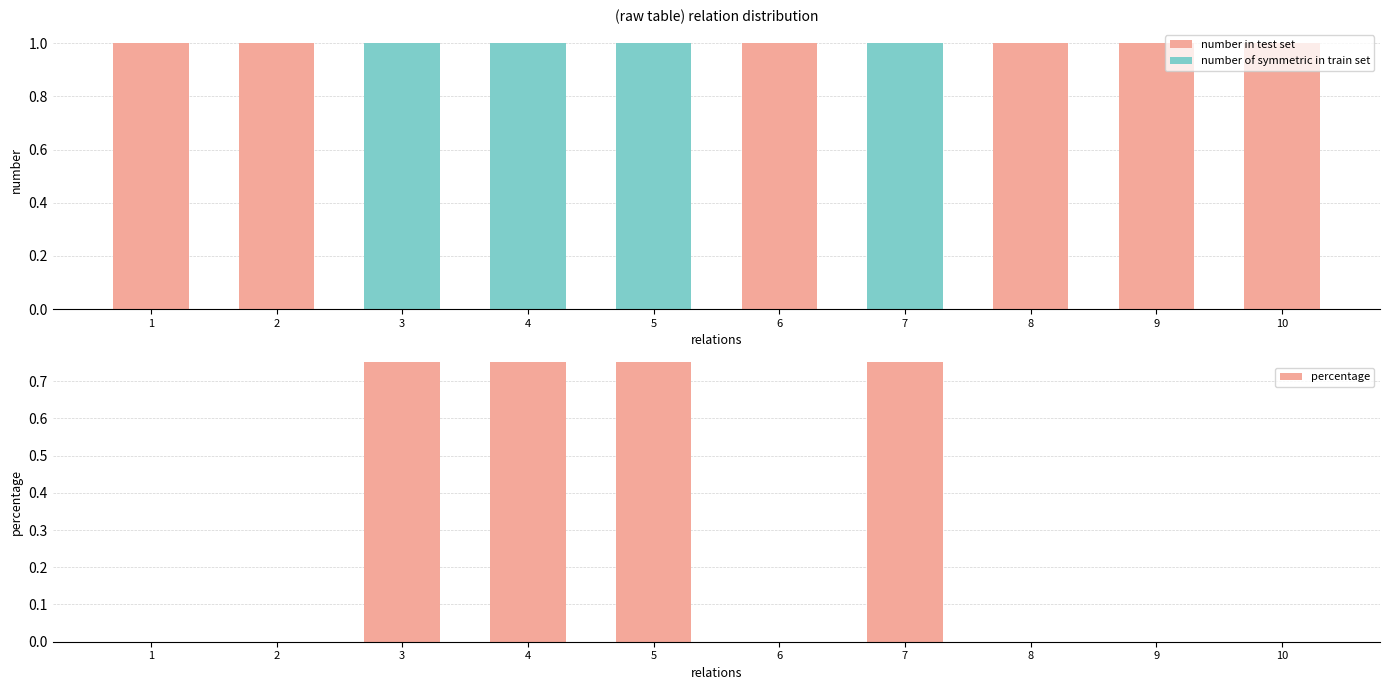

What is the difference between the highest and lowest values at 9?

1